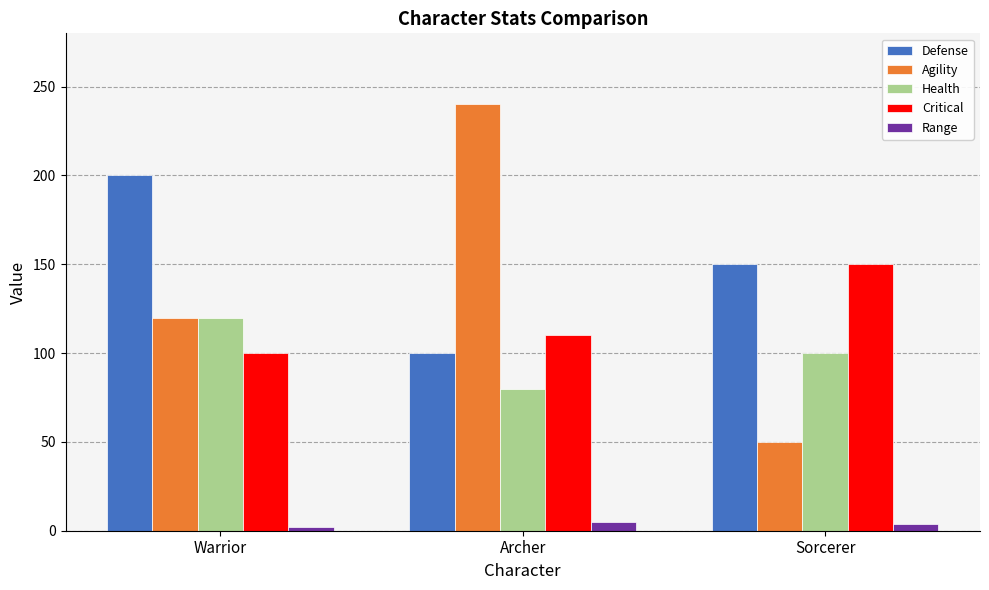

Count the number of data series in this chart.

5